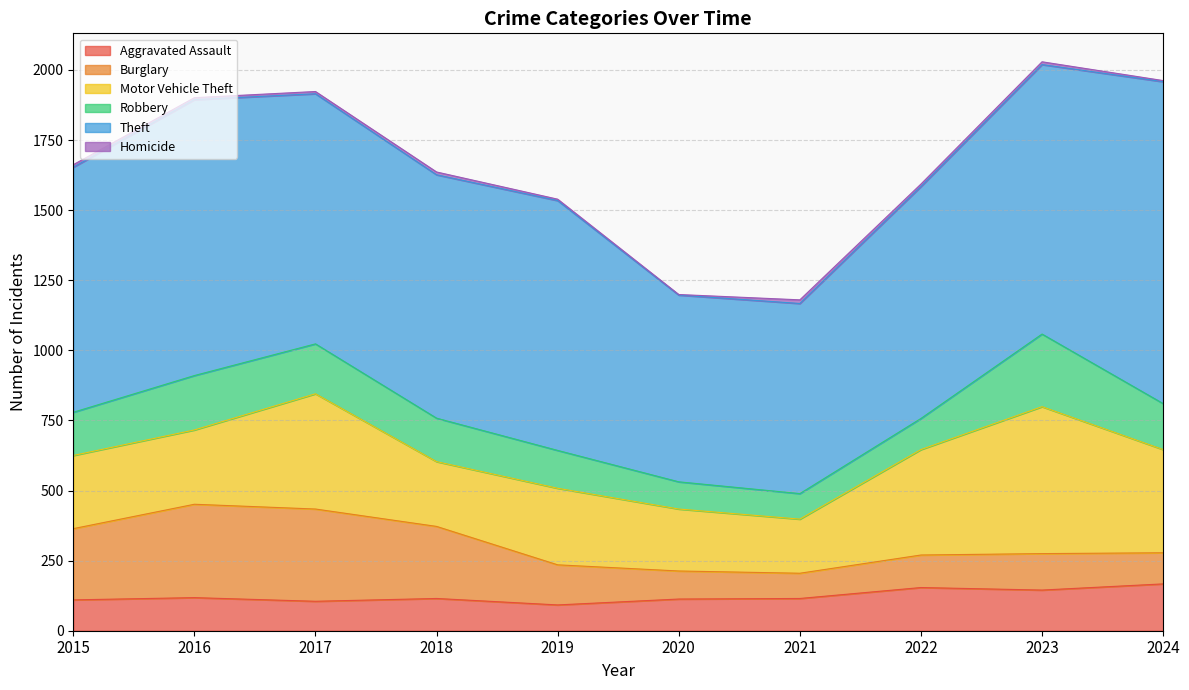

What is the difference between the Aggravated Assault values at 2017 and 2022?

49